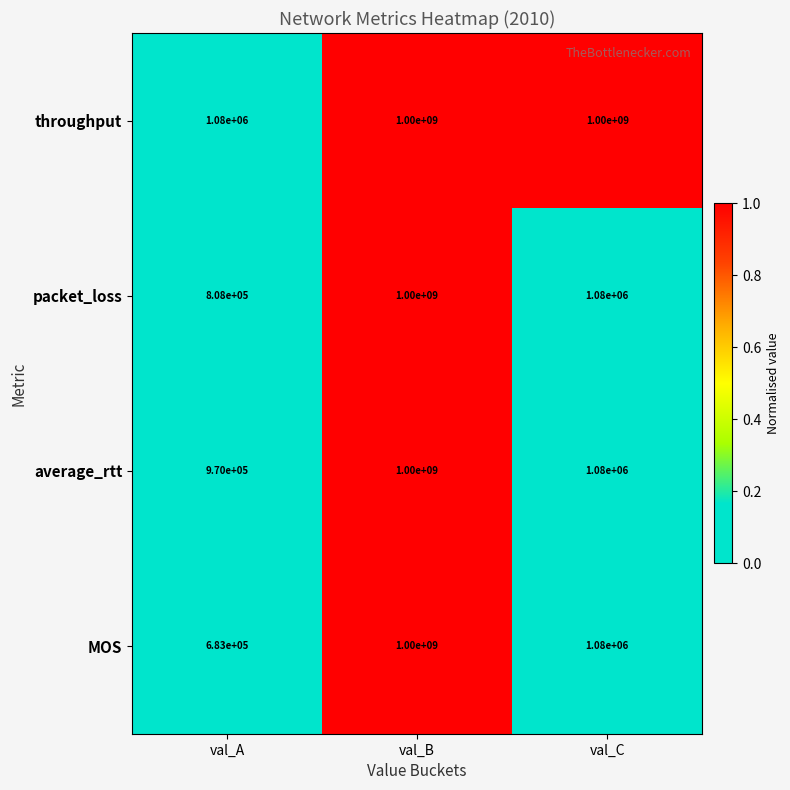

What is the smallest value displayed?

683000